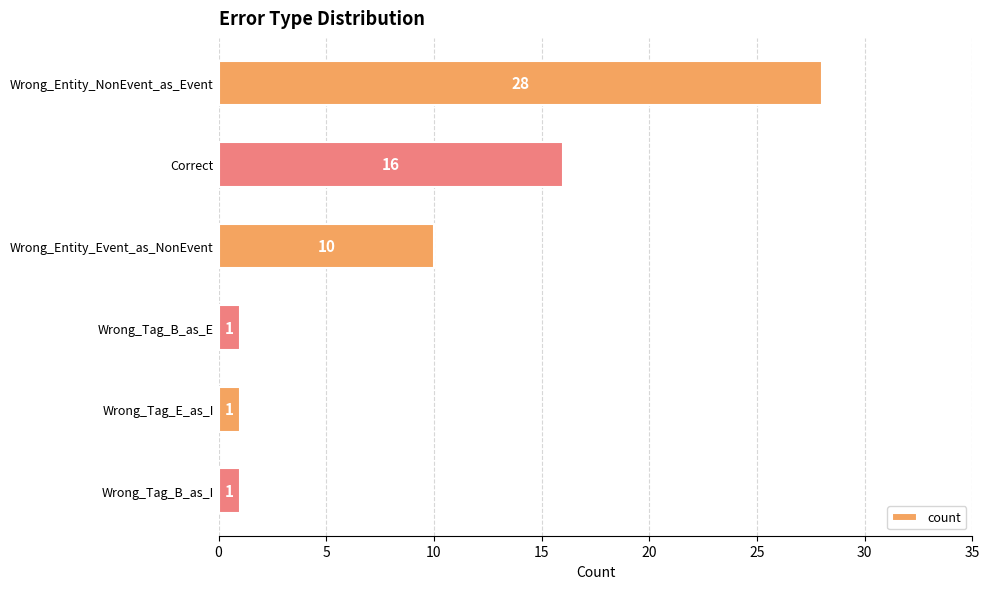

What is the sum of all values?

57